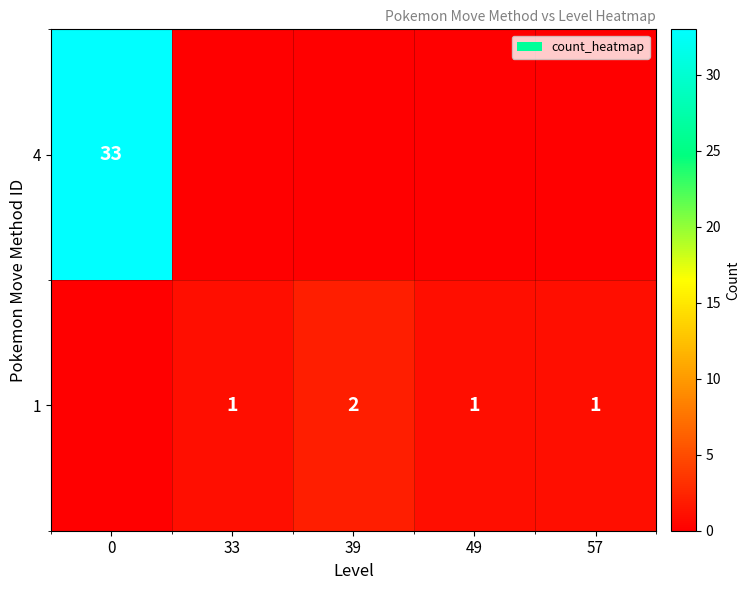

The value of 4 at 0 is 33. True or false?

True